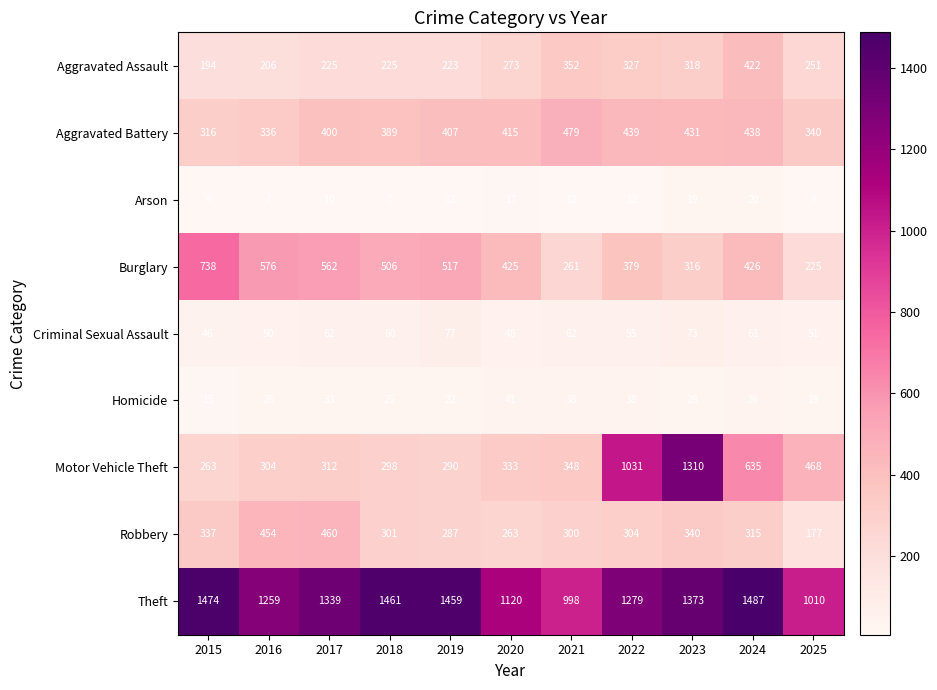

What is the minimum value for Aggravated Assault?

194